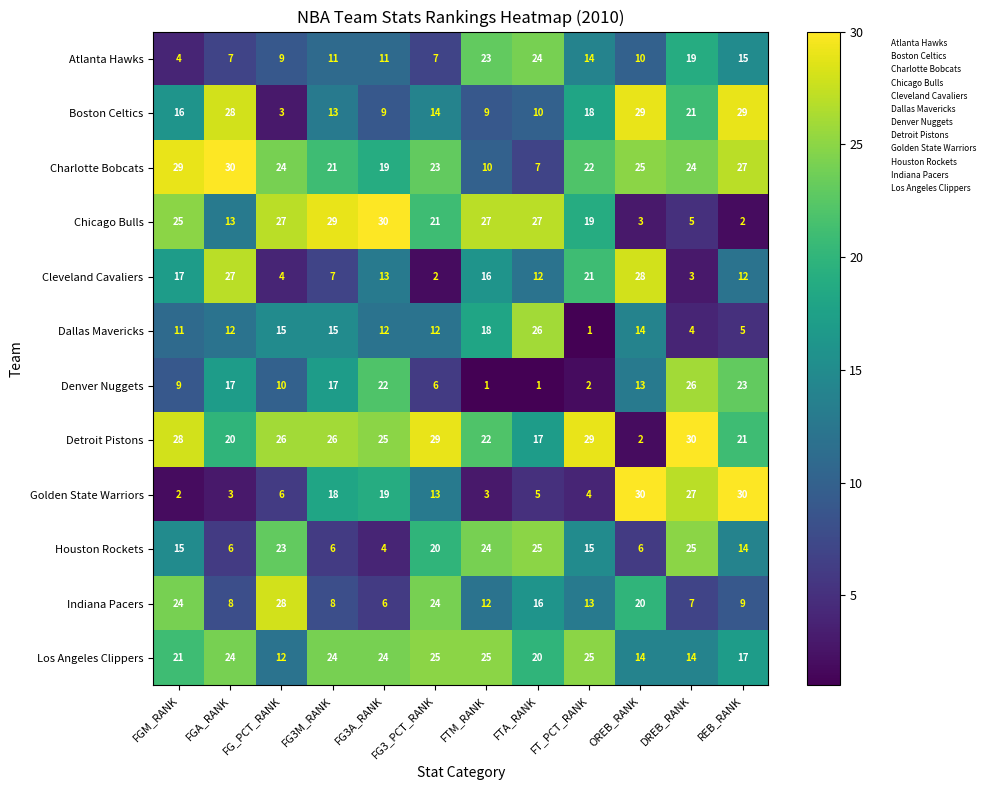

What is the total value across all series at FG_PCT_RANK?

187